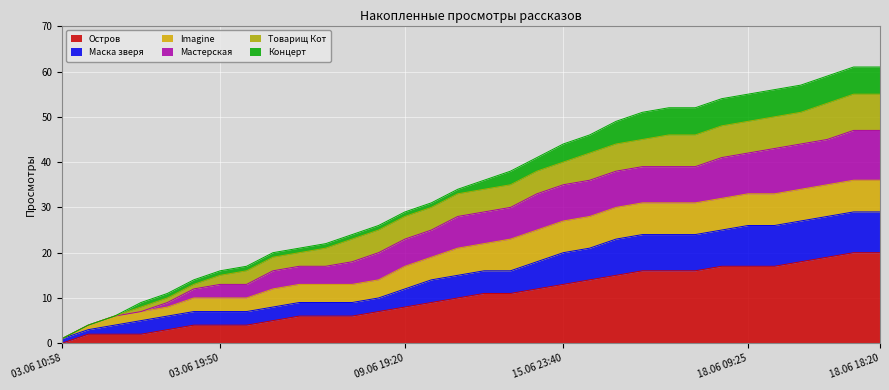

At which label does Остров reach its minimum?

03.06 10:58